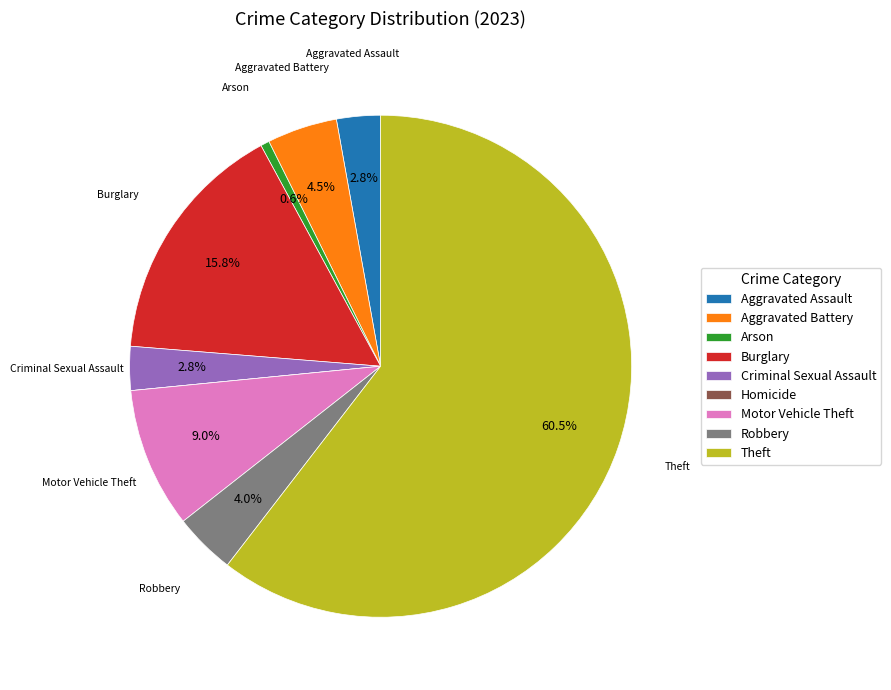

Does any single category account for the majority?

Yes